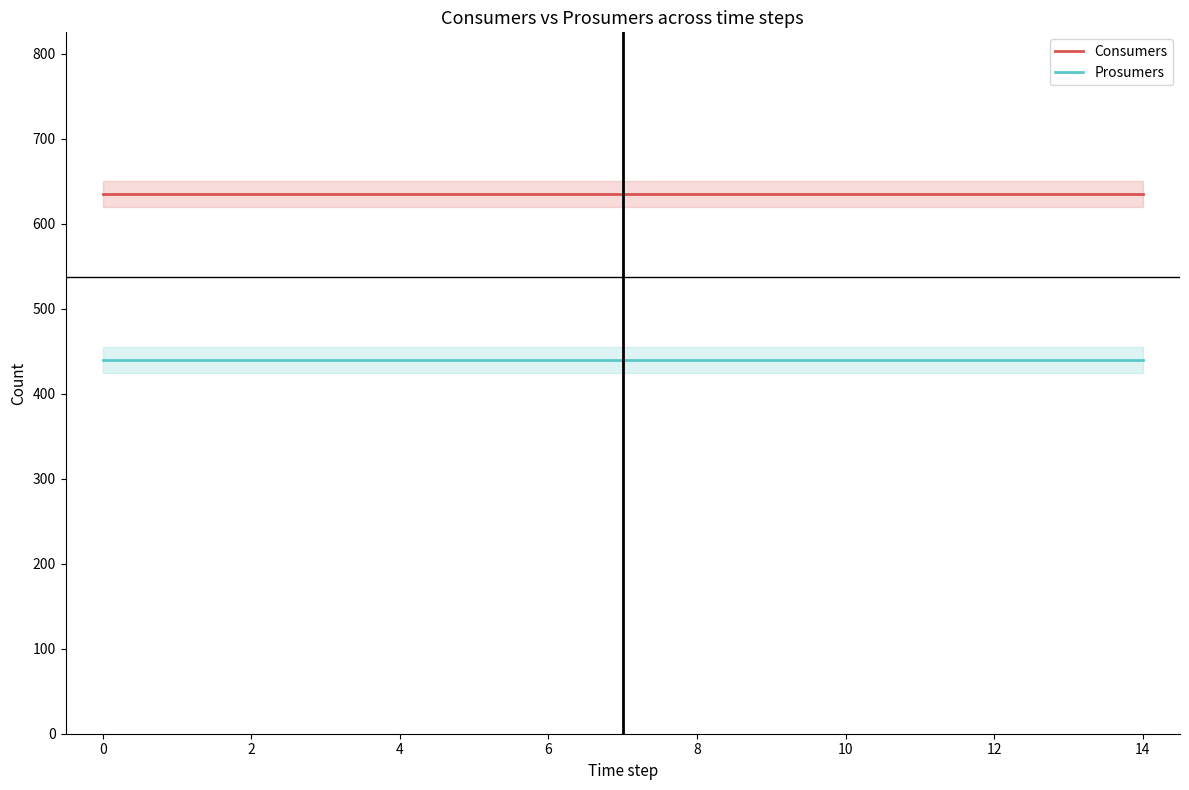

What is the maximum value for Consumers?

635